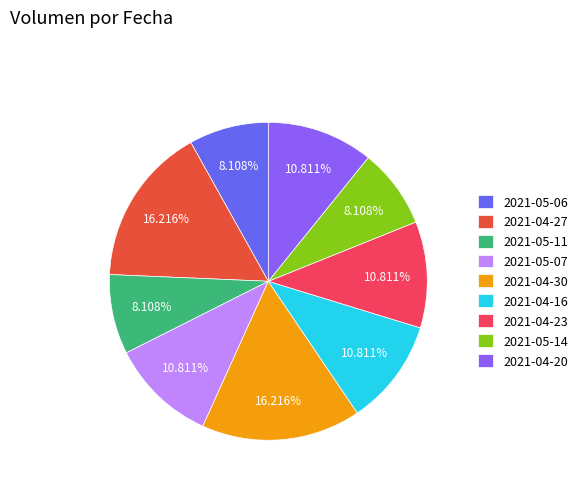

Do 2021-05-07 and 2021-04-20 together represent more than half of the pie?

No